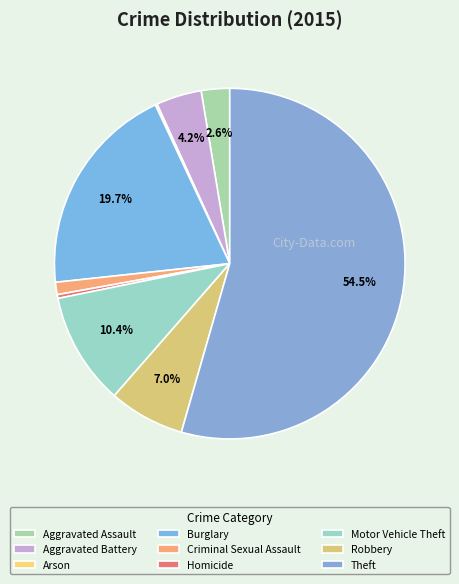

How many segments does this pie chart have?

9